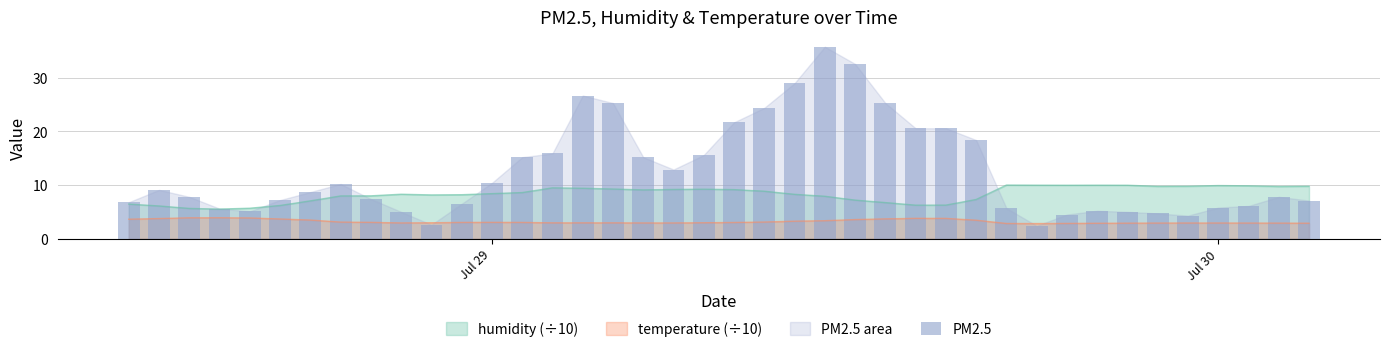

What is the highest value of the humidity (÷10) series?

10.0